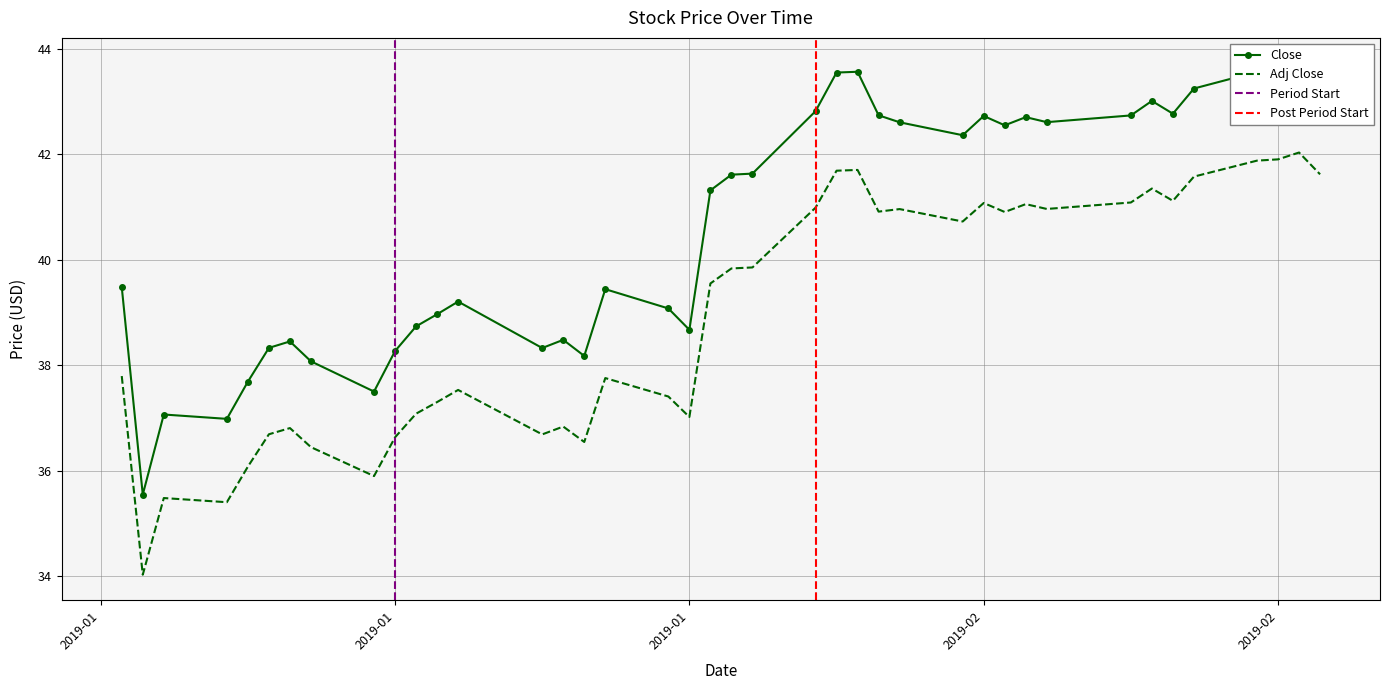

Does the chart have visible grid lines?

Yes